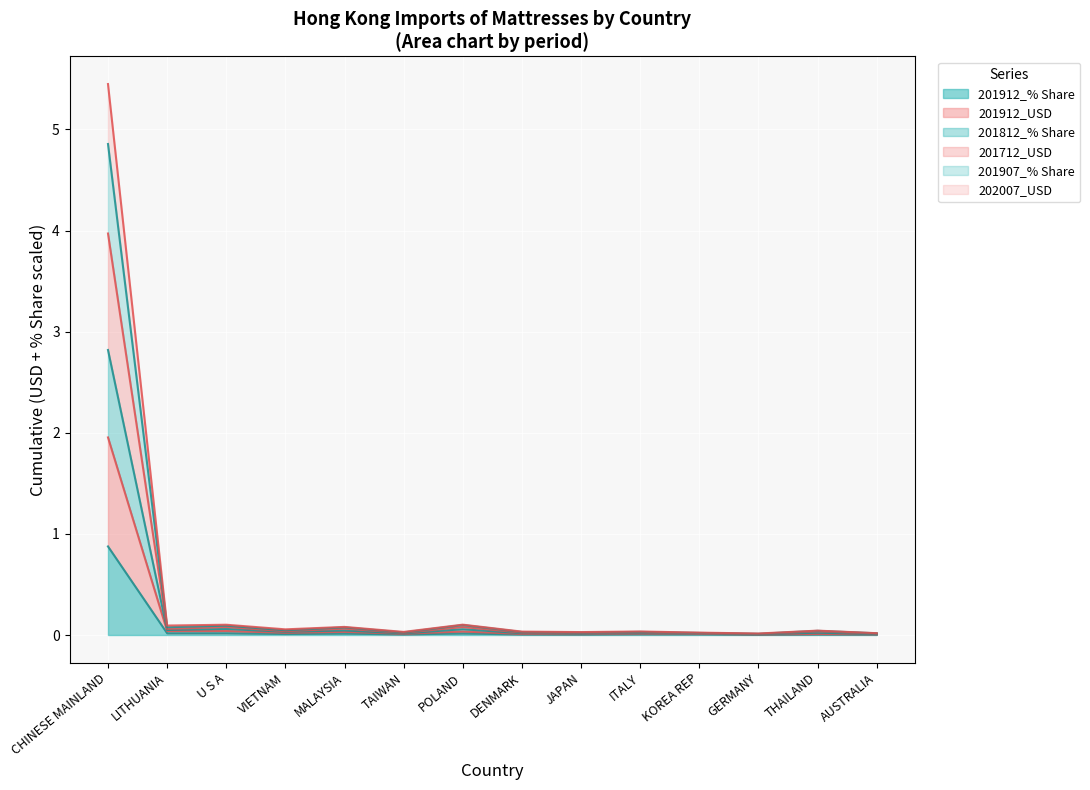

Rank the series at JAPAN from highest to lowest value.

201907_% Share, 201712_USD, 201812_% Share, 202007_USD, 201912_USD, 201912_% Share